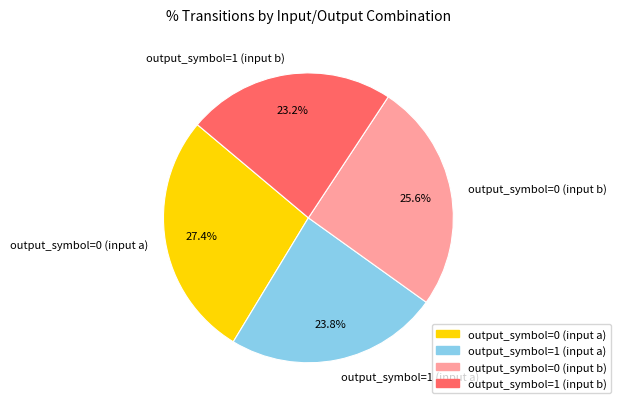

What is the total percentage of output_symbol=0 (input b) and output_symbol=1 (input b)?

48.8%